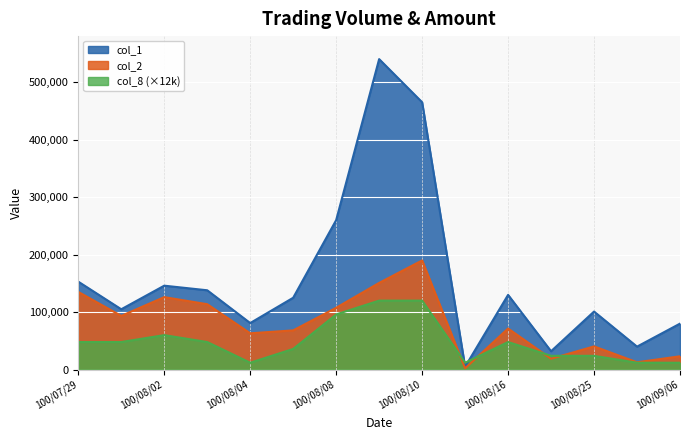

Does the chart display data point markers on the line(s)?

No